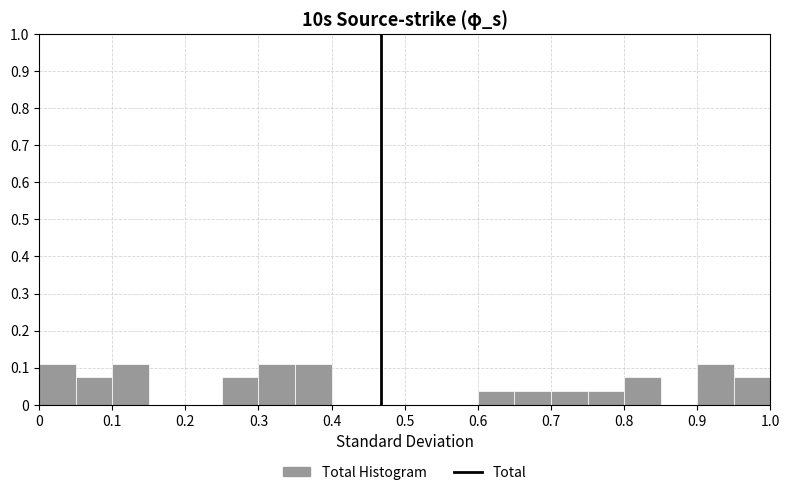

Reading left to right, list every bar in this chart as the range it spans on the x-axis followed by its height. The values are not printed on the chart, so give them approximately, as read against the axis.

0.00 to 0.05: 0.11
0.05 to 0.10: 0.07
0.10 to 0.15: 0.11
0.15 to 0.20: 0
0.20 to 0.25: 0
0.25 to 0.30: 0.07
0.30 to 0.35: 0.11
0.35 to 0.40: 0.11
0.40 to 0.45: 0
0.45 to 0.50: 0
0.50 to 0.55: 0
0.55 to 0.60: 0
0.60 to 0.65: 0.04
0.65 to 0.70: 0.04
0.70 to 0.75: 0.04
0.75 to 0.80: 0.04
0.80 to 0.85: 0.07
0.85 to 0.90: 0
0.90 to 0.95: 0.11
0.95 to 1.00: 0.07